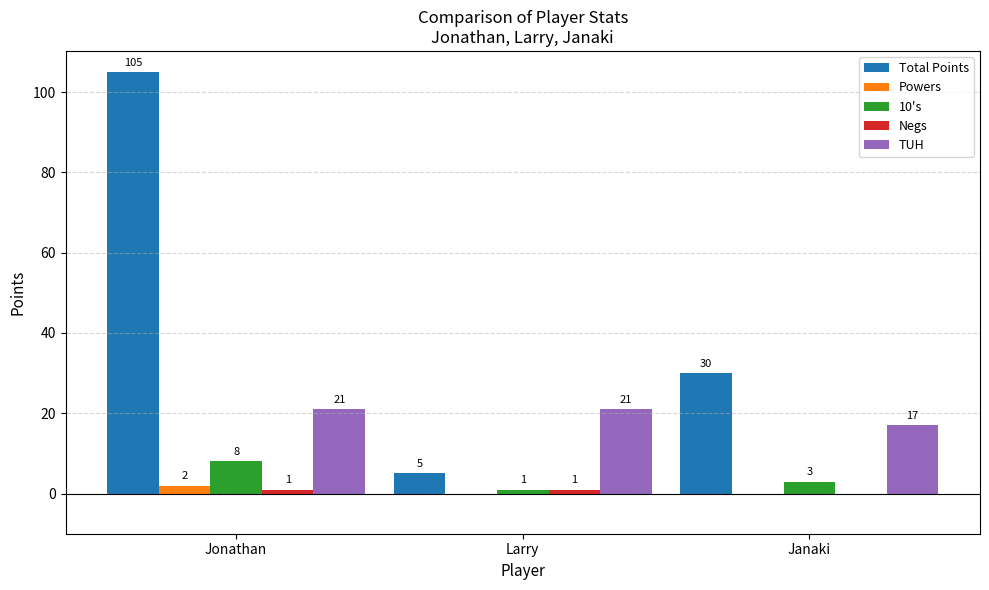

The value of 10's at Larry is 1. True or false?

True